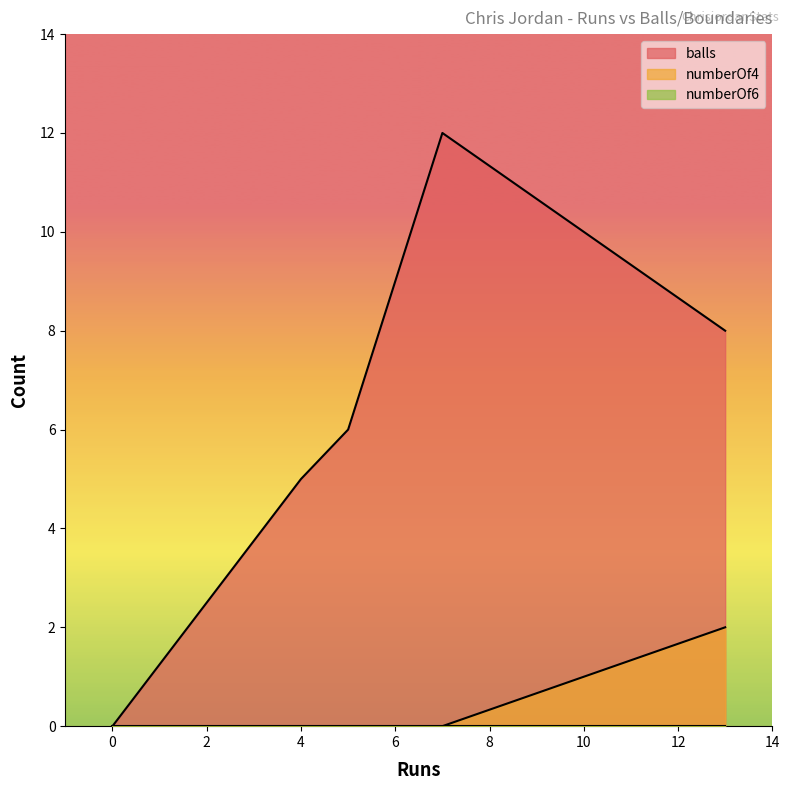

How many lines are shown in the chart?

3